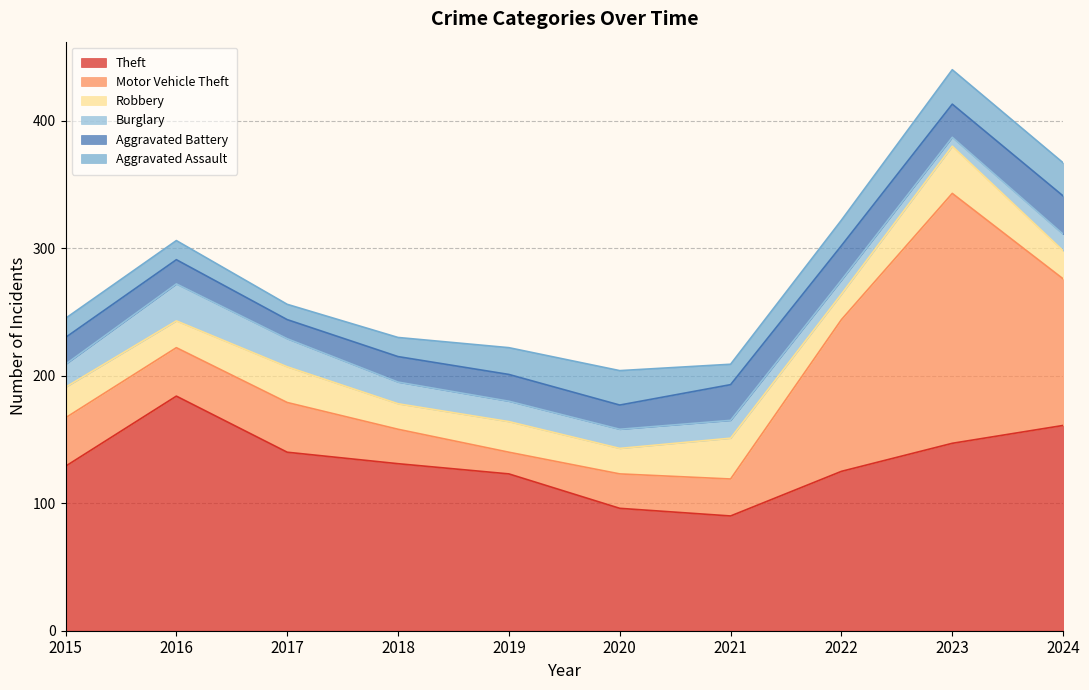

Count the number of categories in the chart.

10